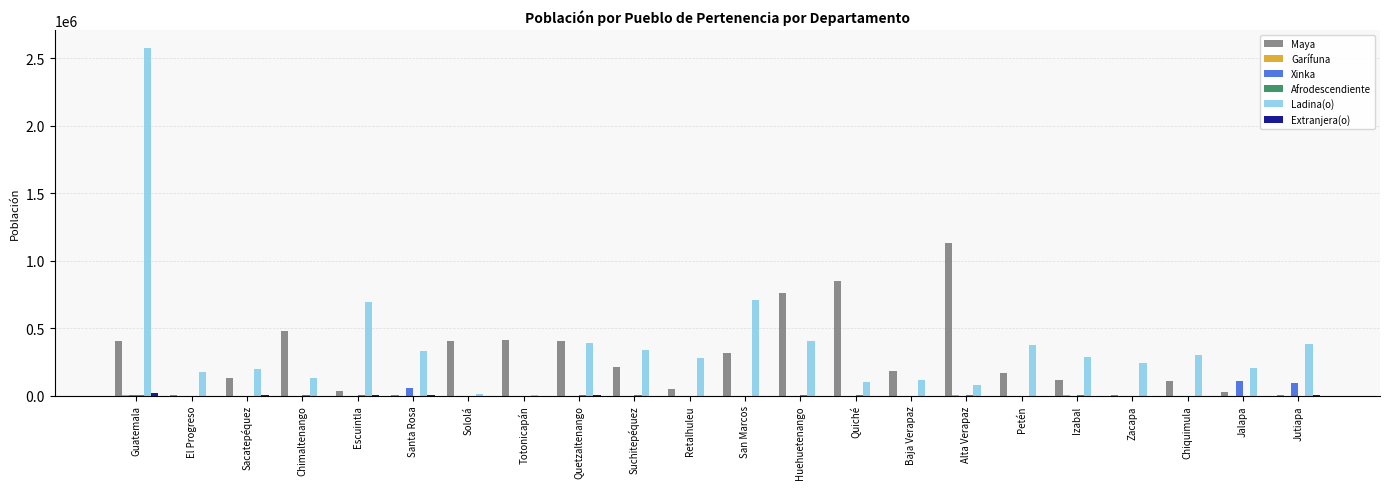

Is it true that Ladina(o) equals 406836 at Huehuetenango?

True